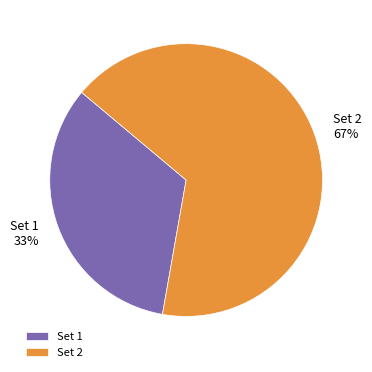

Does Set 1 account for over 50% of the chart?

No